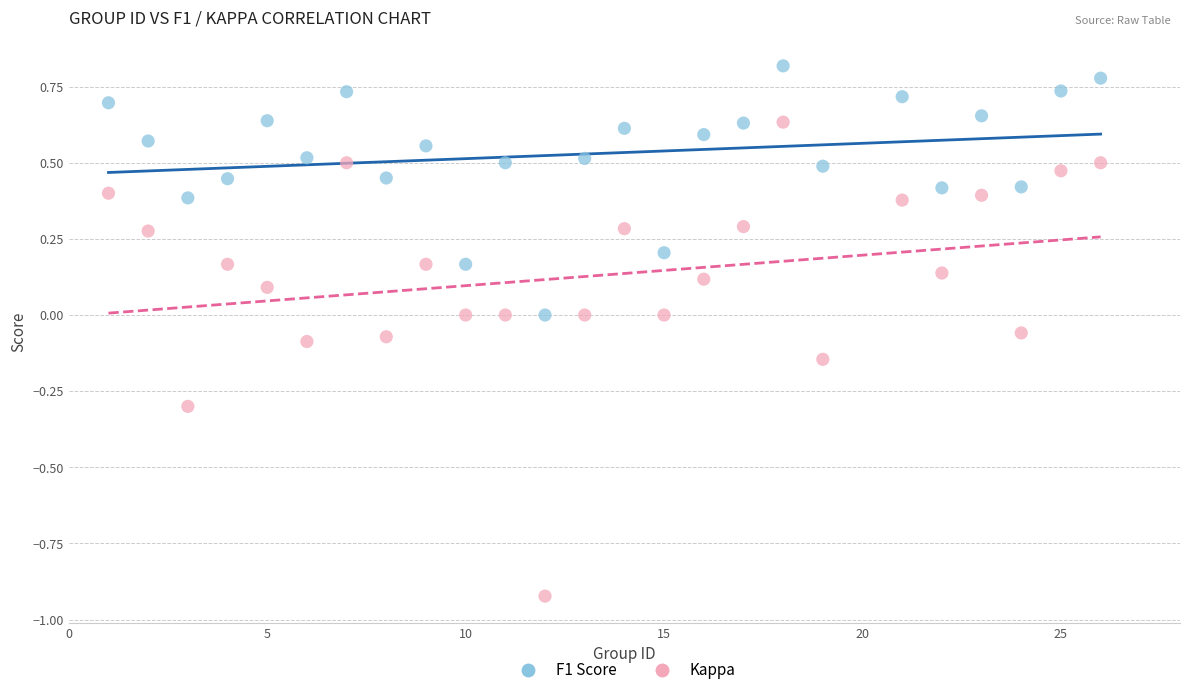

Which series has the largest Y range (max minus min)?

Kappa